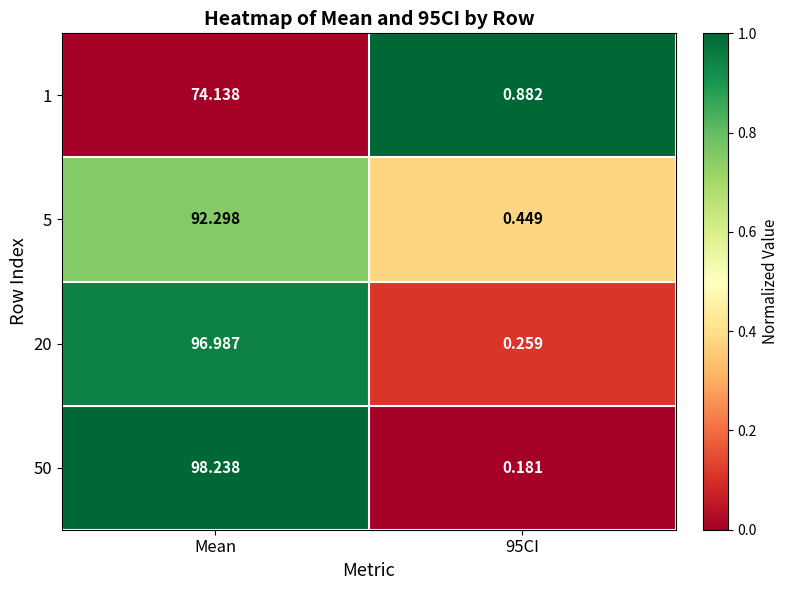

Where does the 5 series first go above 92?

Mean